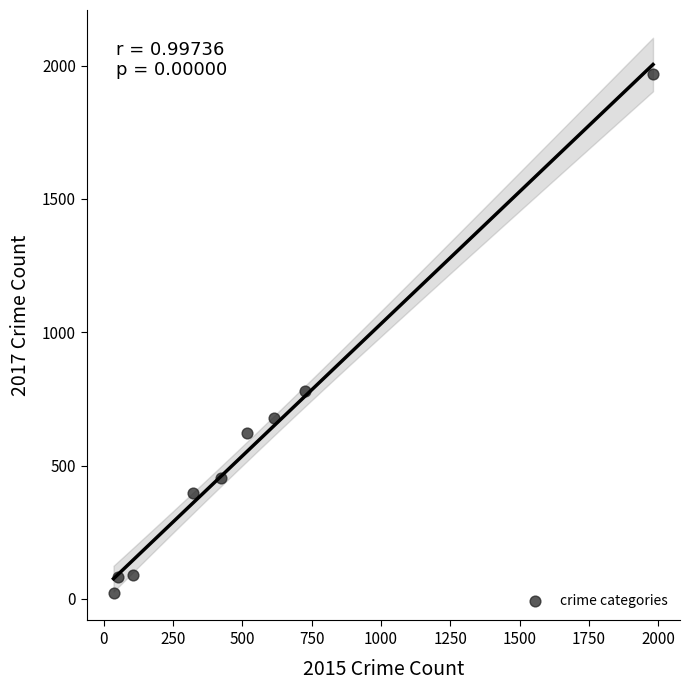

What Y value in the scatter plot is closest to 995?

780